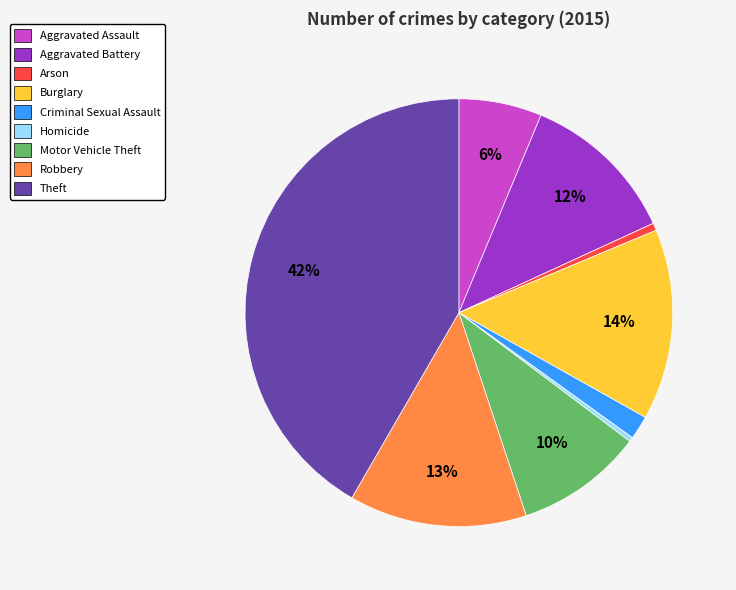

Is it true that Arson is 1% of the pie?

True